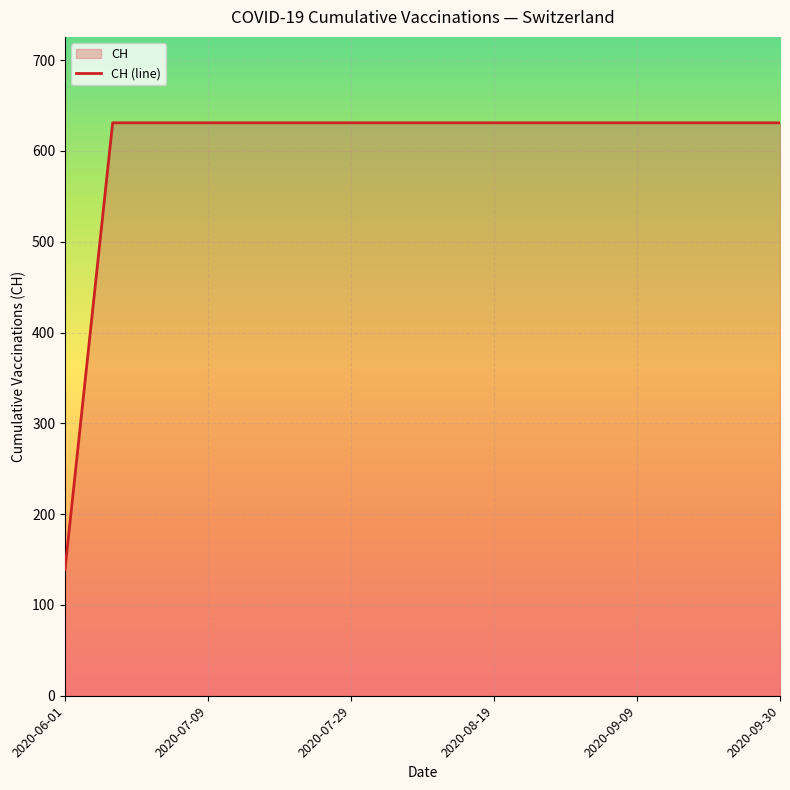

How many lines are shown in the chart?

1